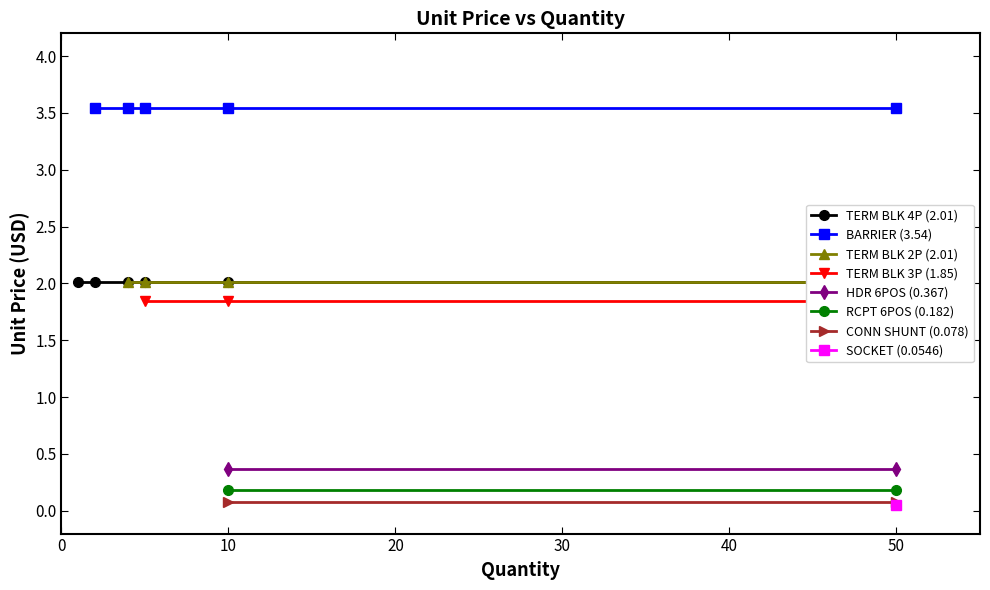

Read the CONN HEADER VERT 6POS 2.5MM value at 5.

0.4